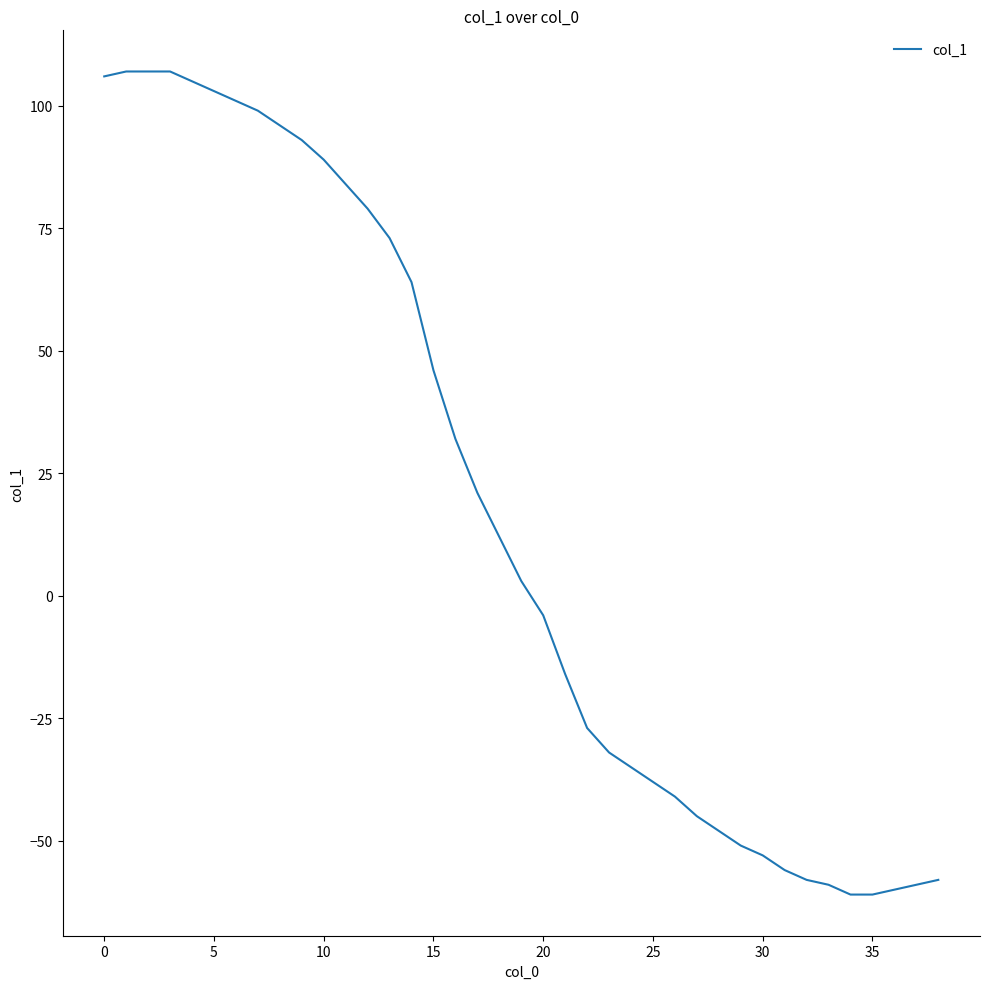

What is the smallest value displayed?

-61